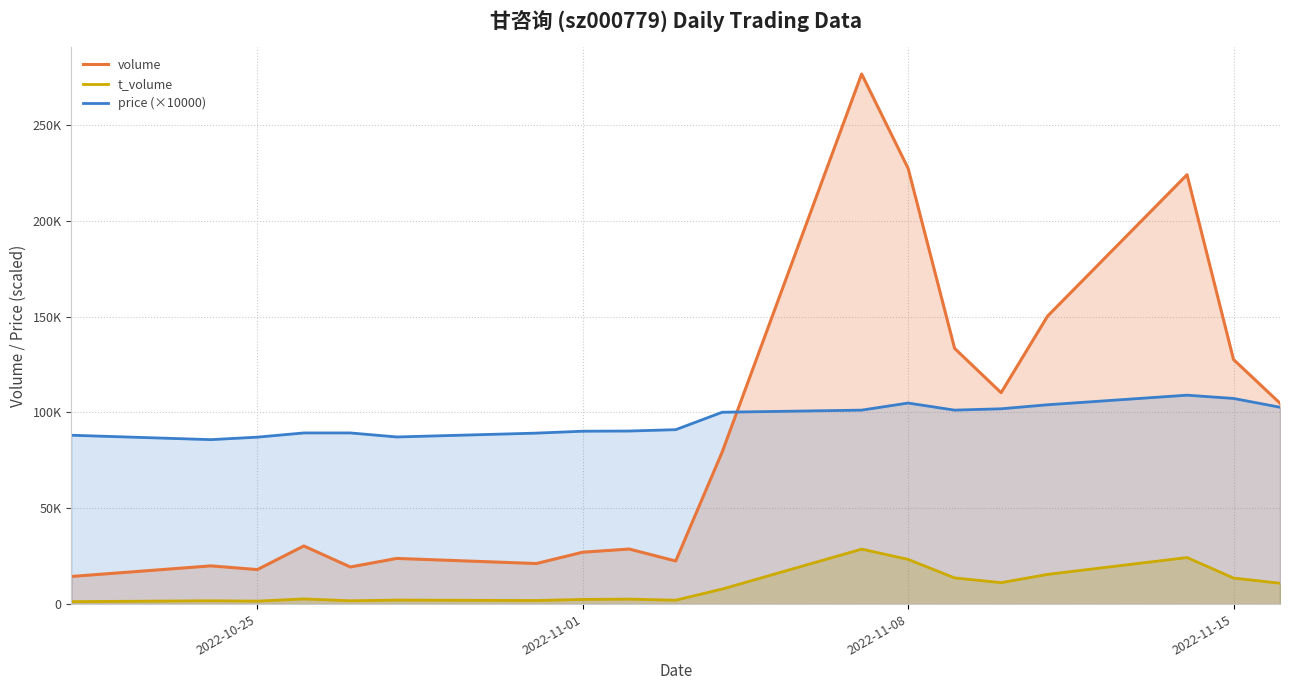

Which series has the largest total across all categories?

price (×10000)